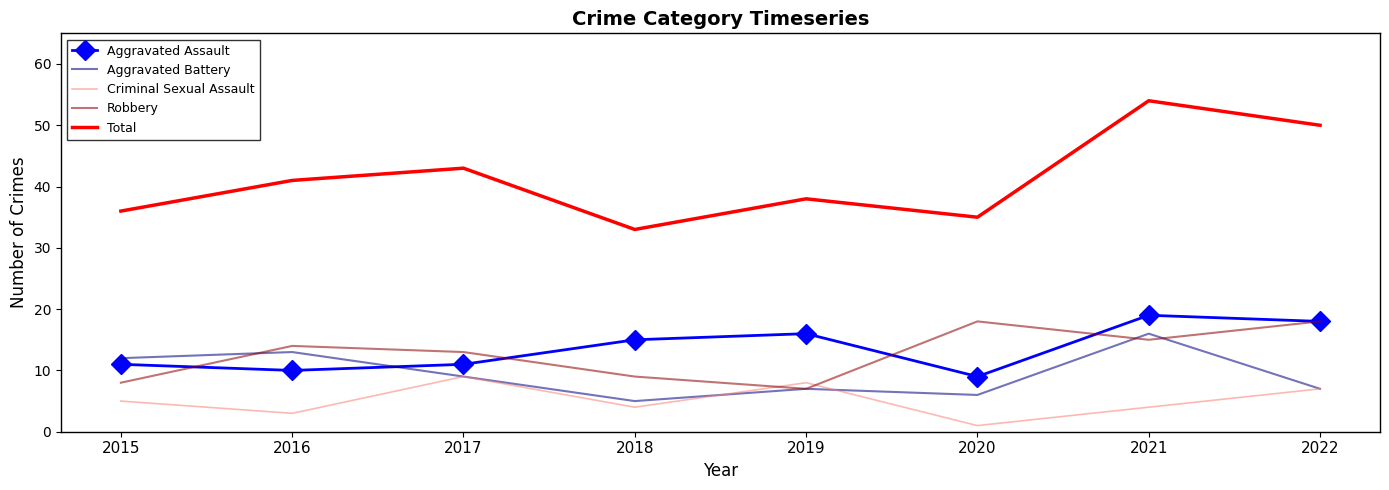

Which category has the lowest value across all series?

2020